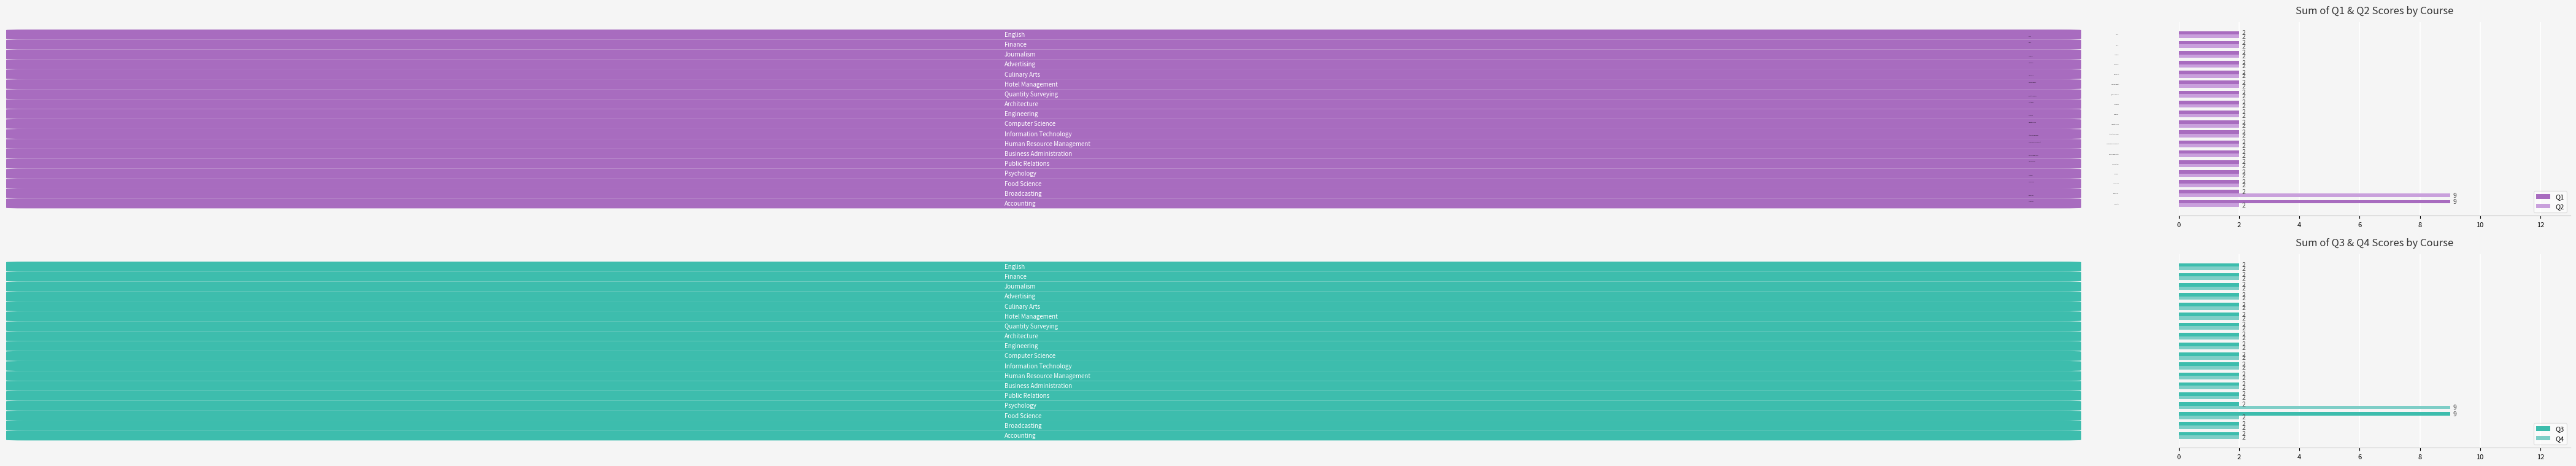

Which series has the largest range (max minus min)?

Q1